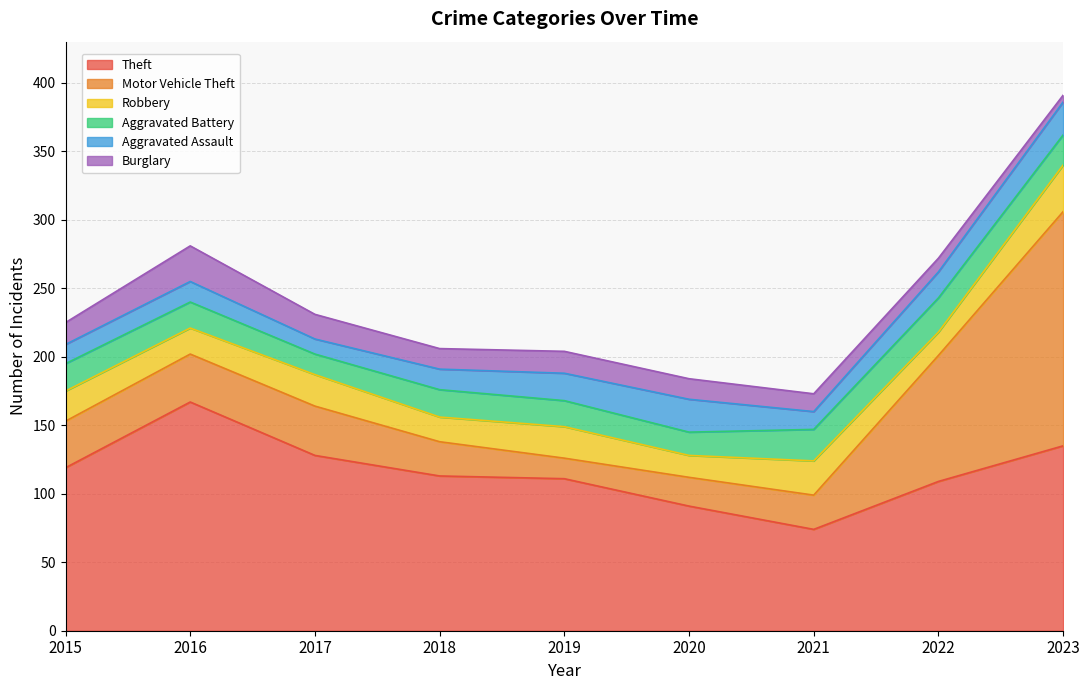

Where is the first local minimum for Robbery?

2016